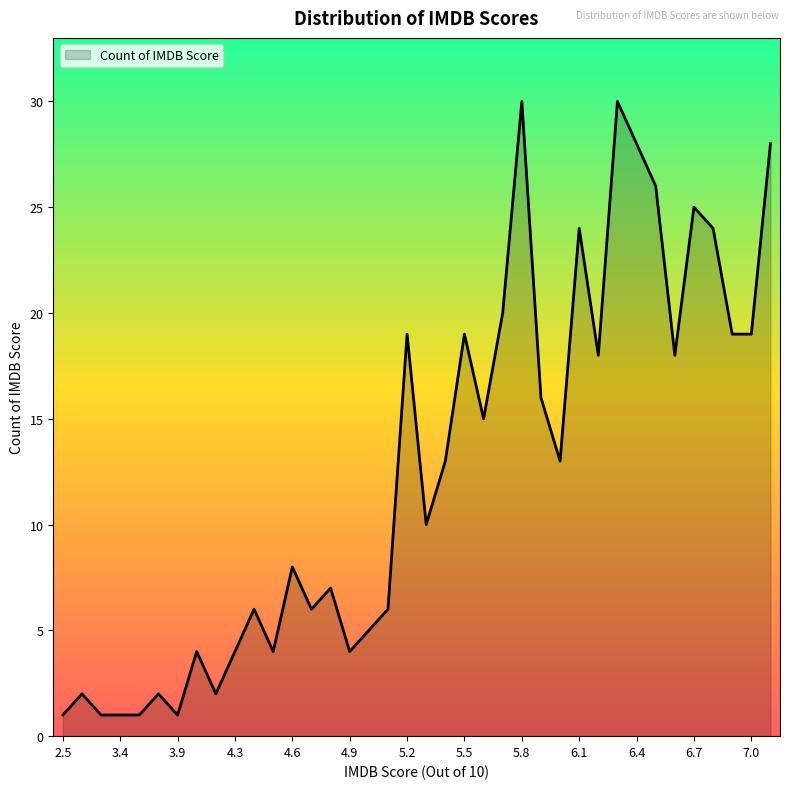

What is the difference between the maximum and minimum values?

29